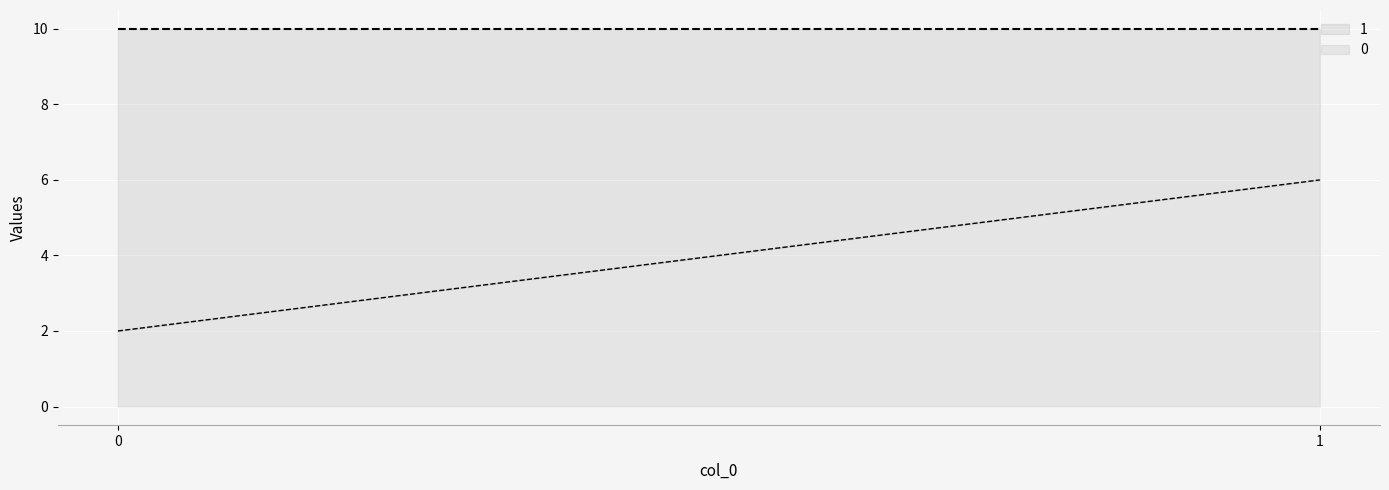

Rank the series by their average value, from lowest to highest.

0, 1